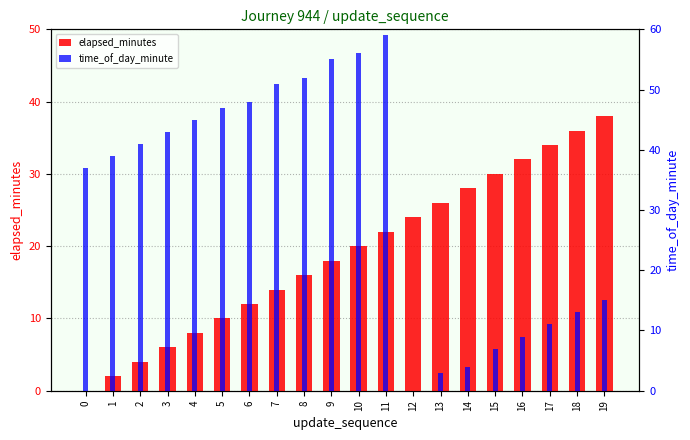

Which series changed the most between 7 and 16?

time_of_day_minute